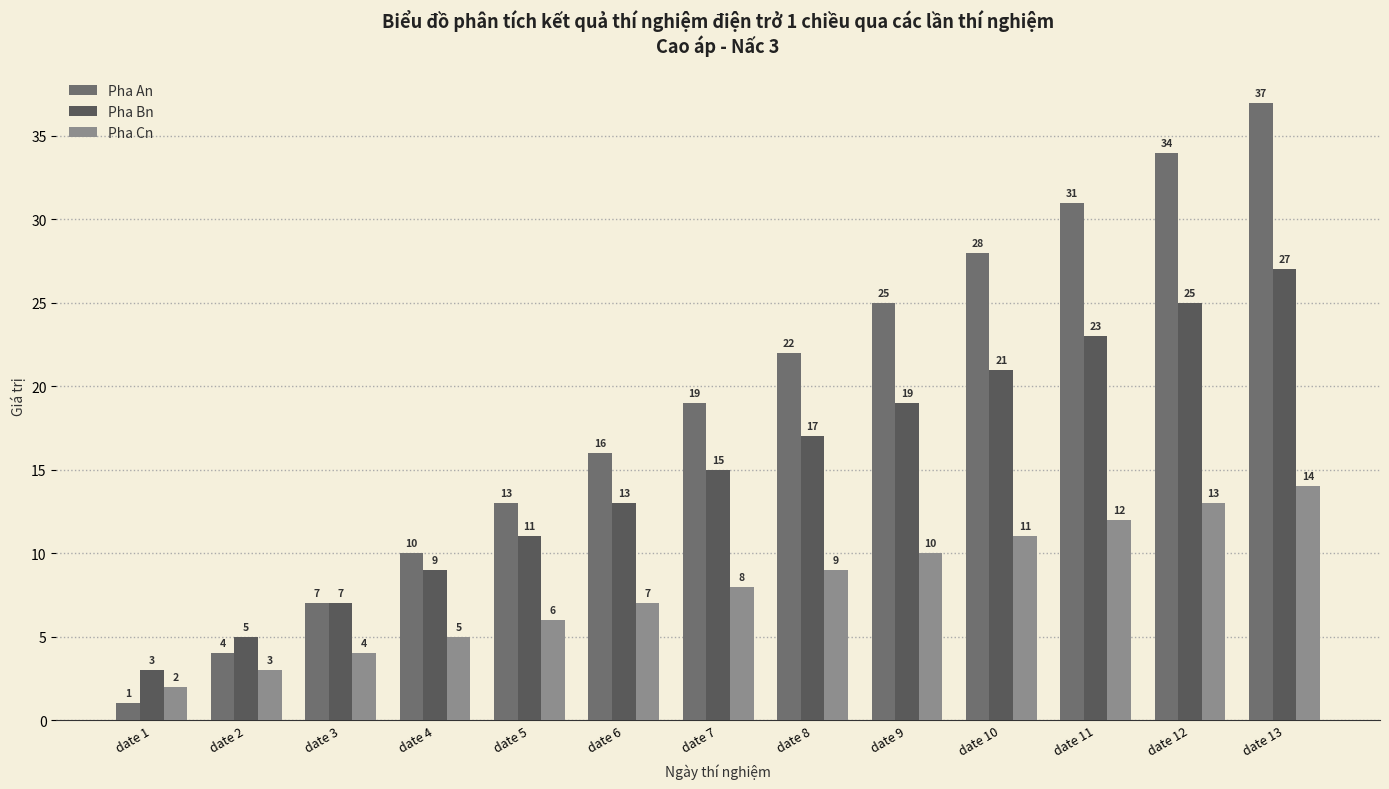

How many bars are there in each group?

3